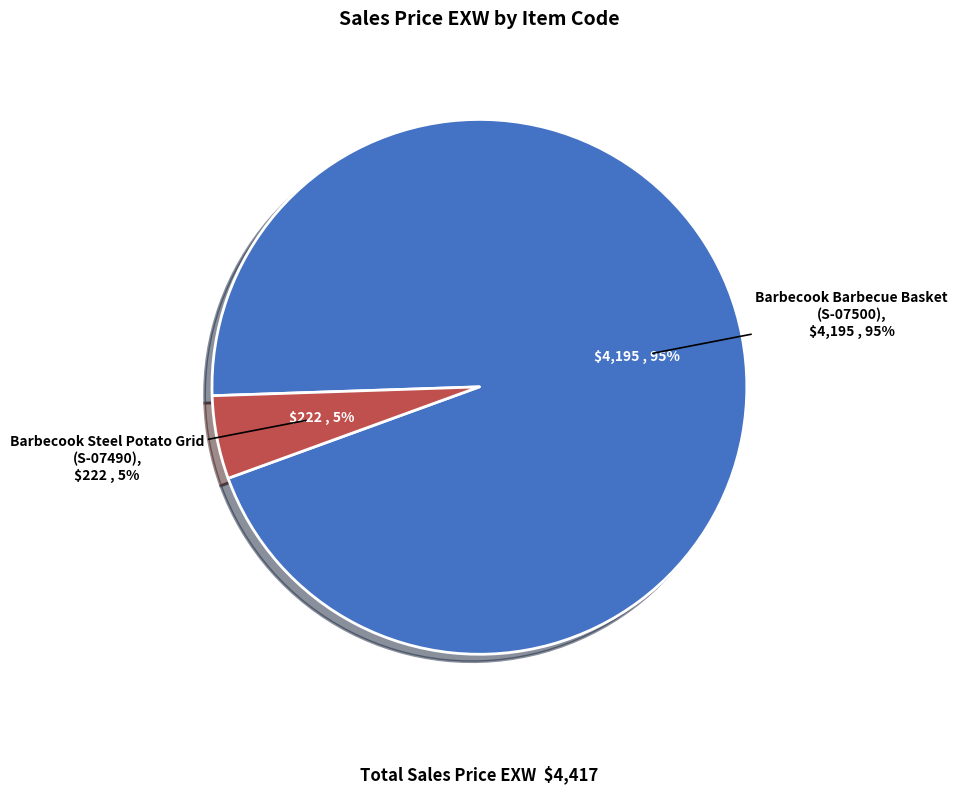

What is the change in value from S-07500 to S-07490?

-3973